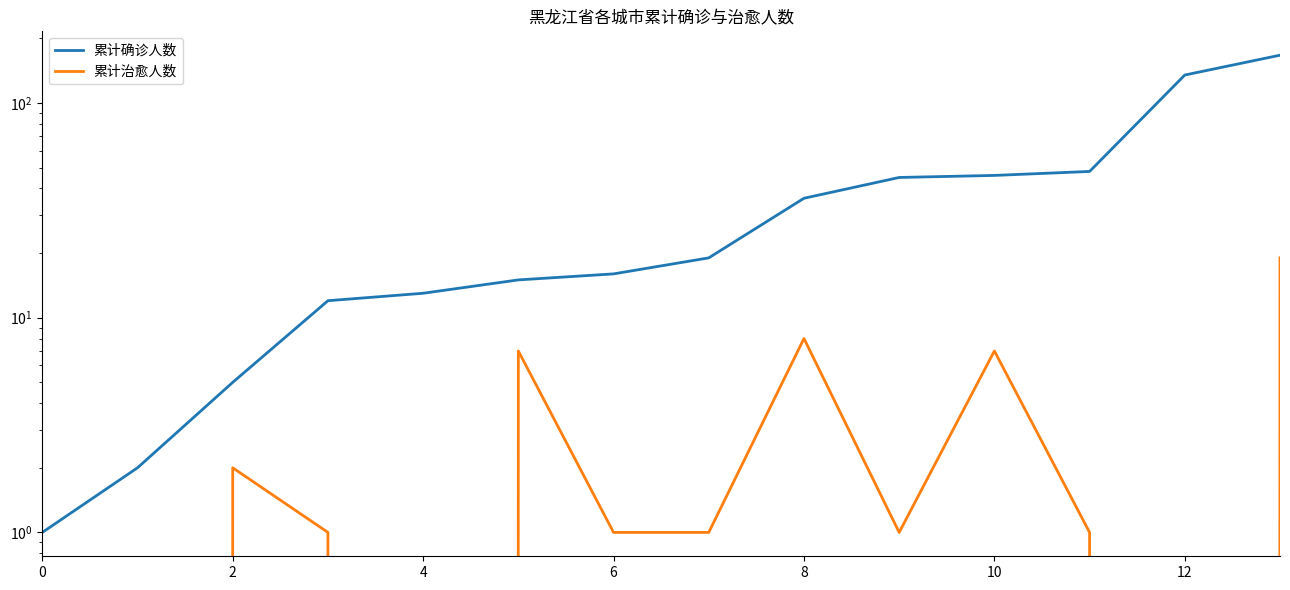

At how many categories does at least one series exceed 54?

2